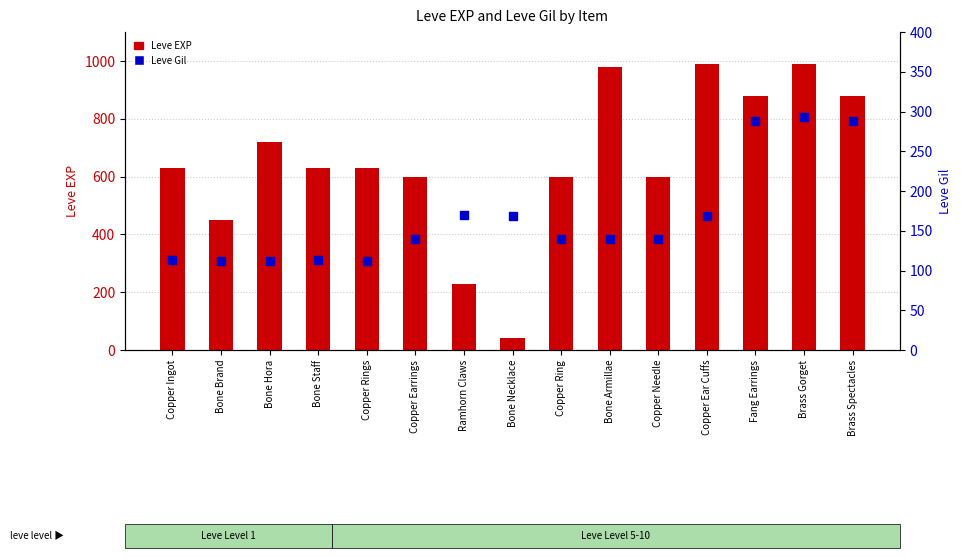

Which series has the largest Y range (max minus min)?

Leve EXP